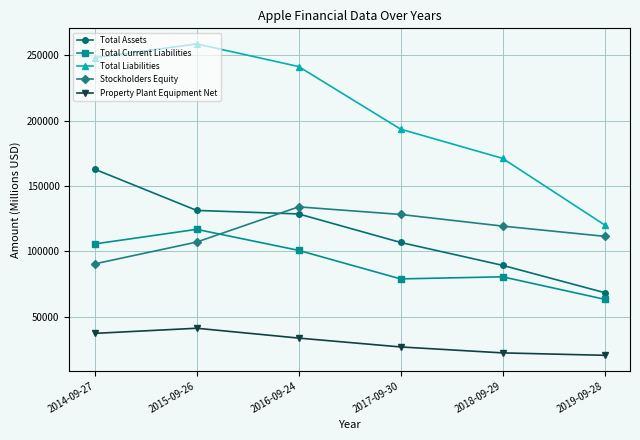

What is the total value across all series at 2015-09-26?

655234